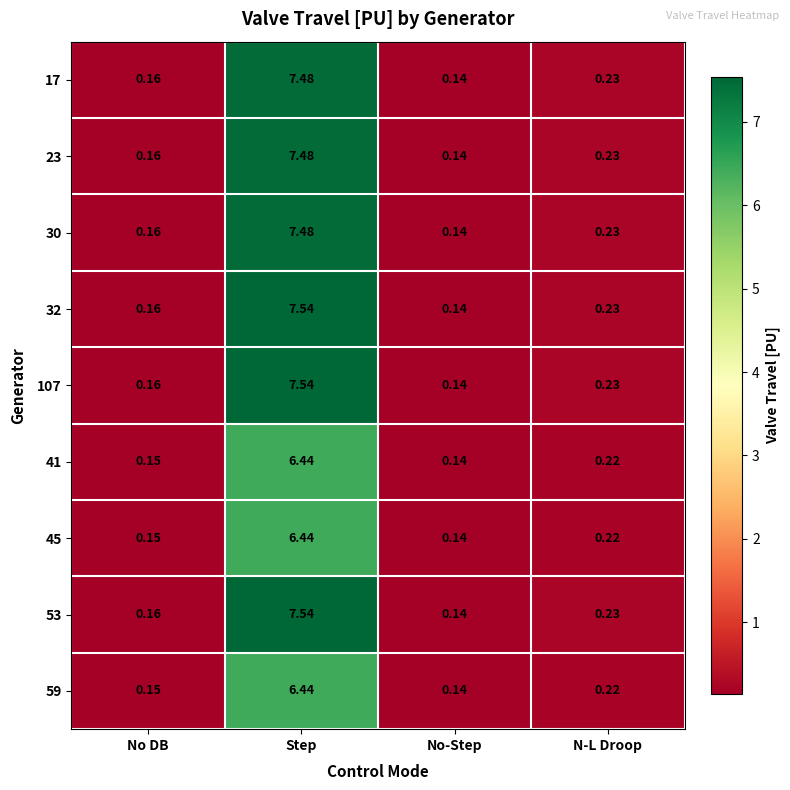

Which category has the highest value in the 32 series?

Step